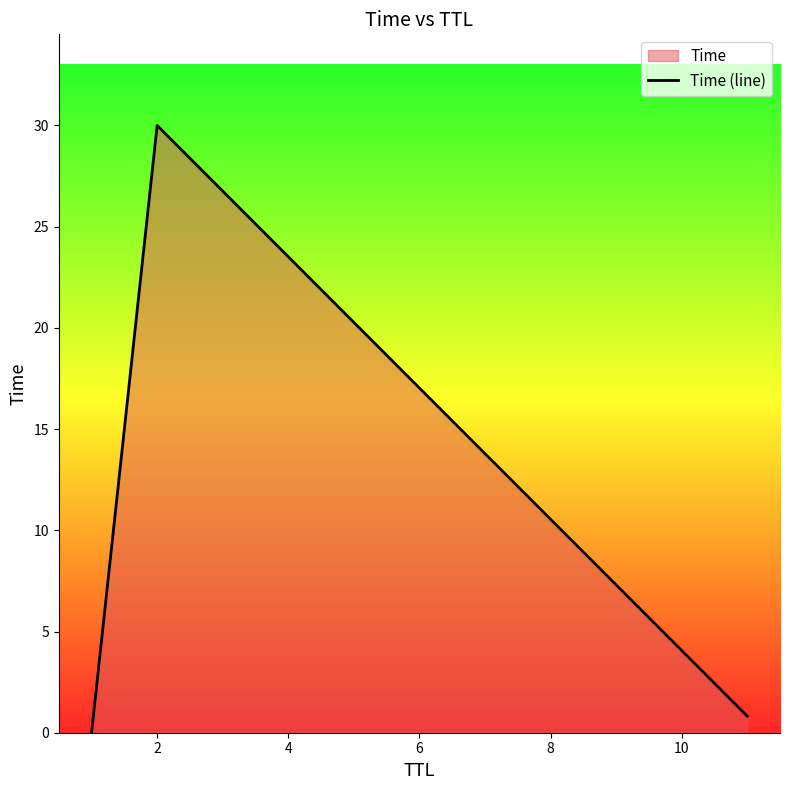

The value at 2 is 30.0. True or false?

True